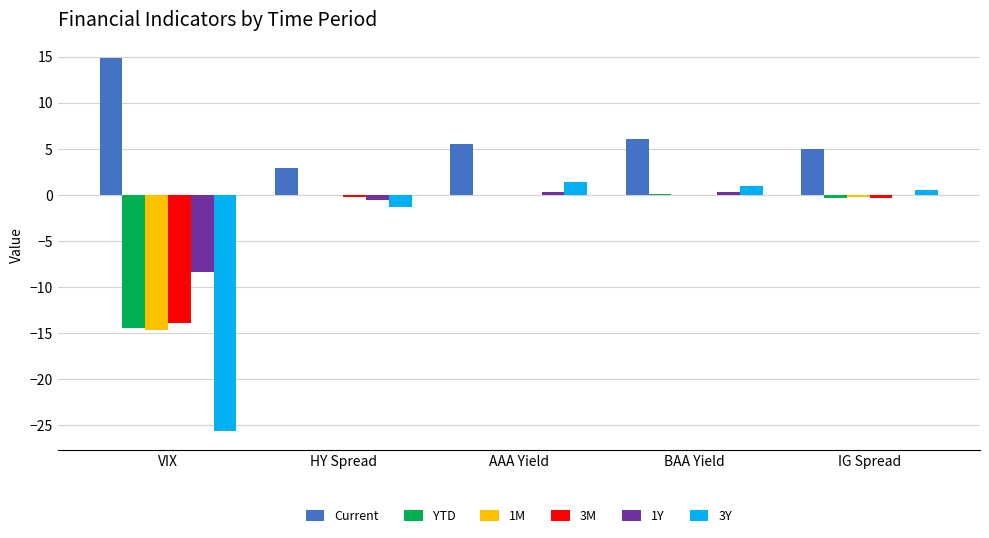

Which series has the largest total across all categories?

Current